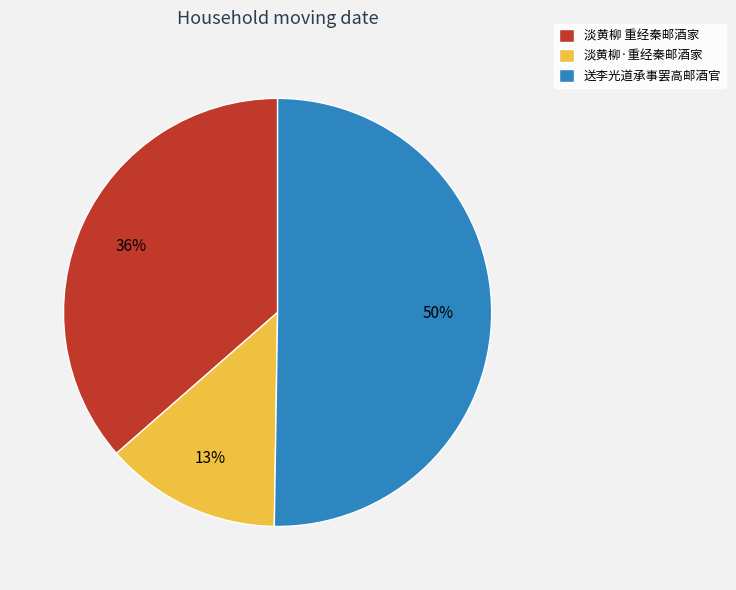

What is the smallest slice in the pie chart?

淡黄柳·重经秦邮酒家